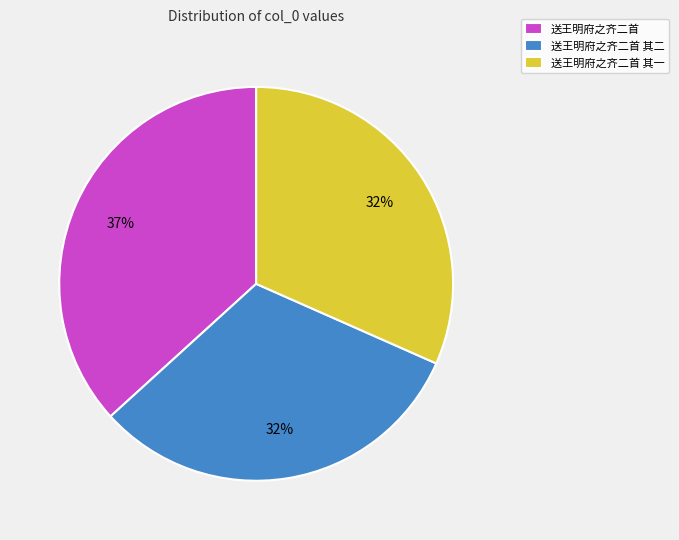

Which slice is the largest?

送王明府之齐二首